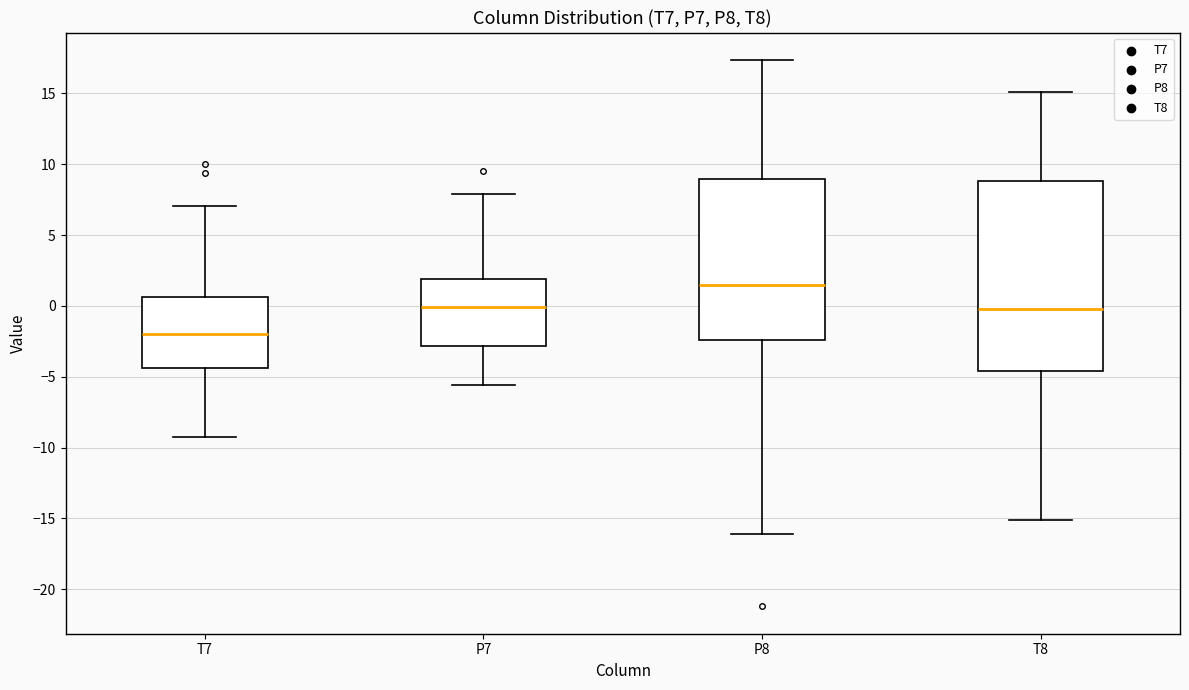

Where does the upper whisker of the box for P8 end on the y-axis? The values are not printed on the chart, so give them approximately, as read against the axis.

17.5